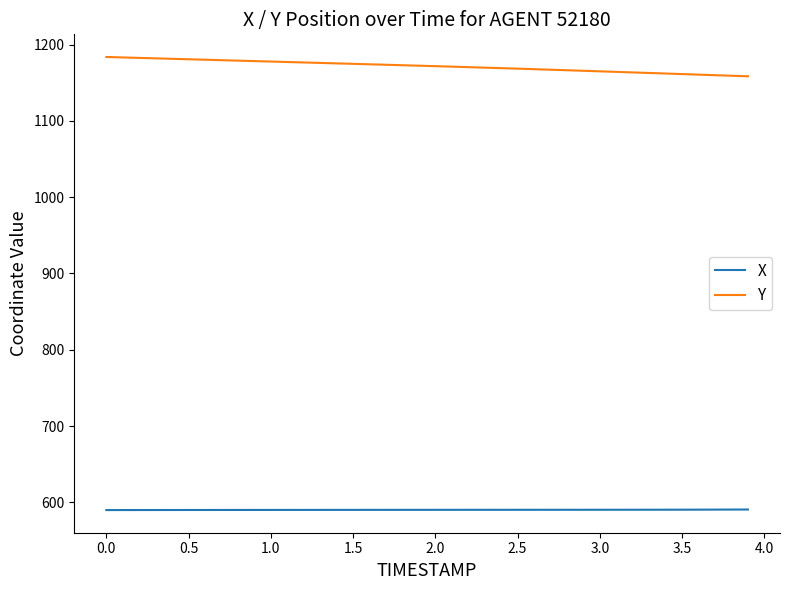

At how many categories does at least one series exceed 885?

40